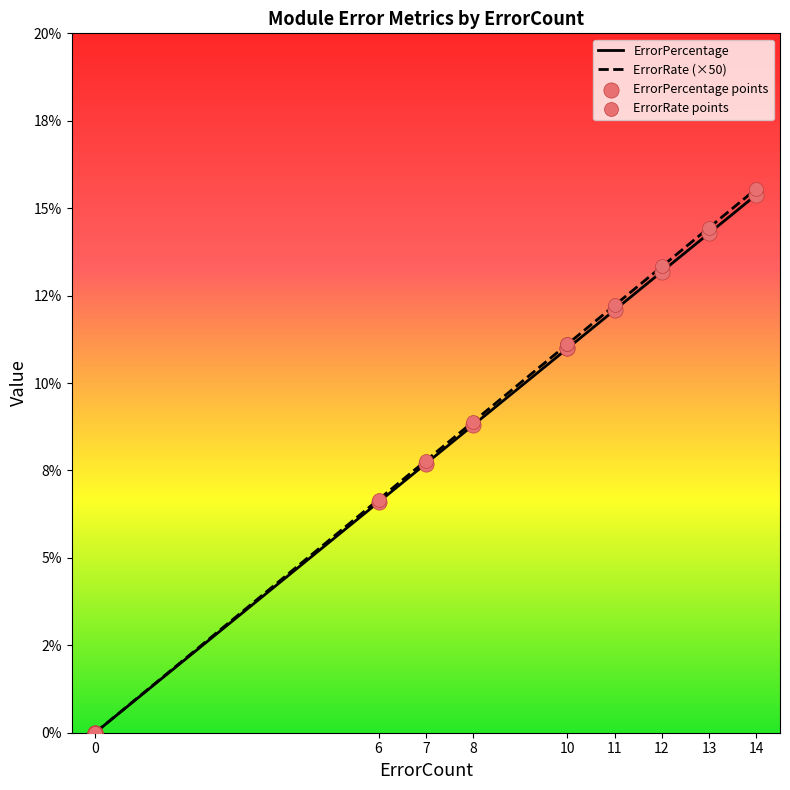

Which series has the largest total across all categories?

ErrorRate (×50)